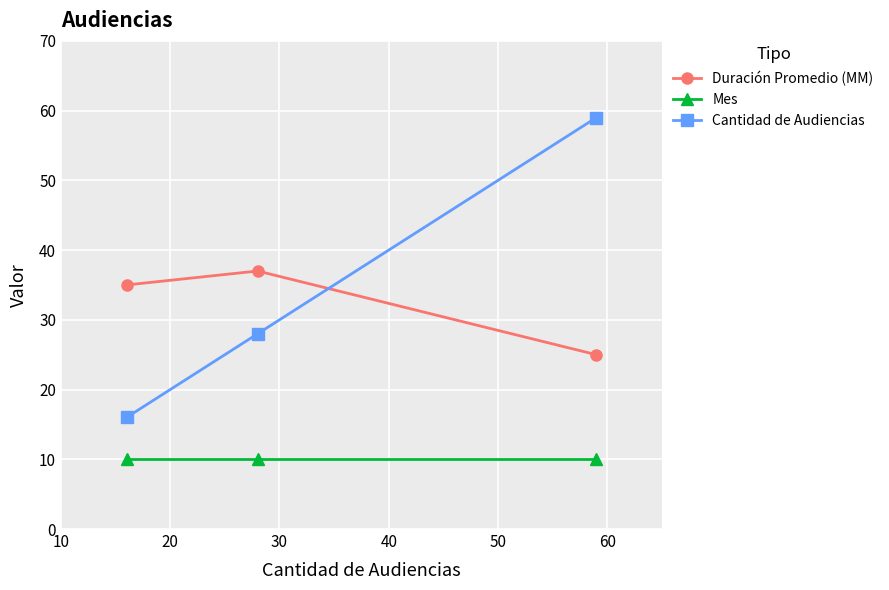

What is the highest value of the Mes series?

10